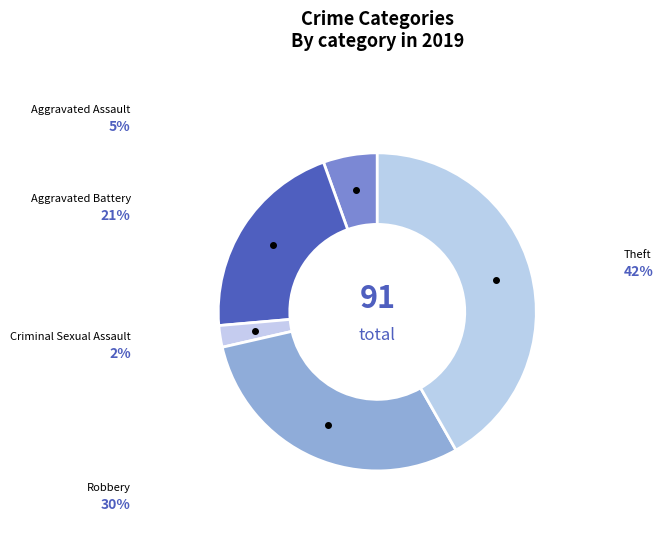

How many slices are in this pie chart?

5